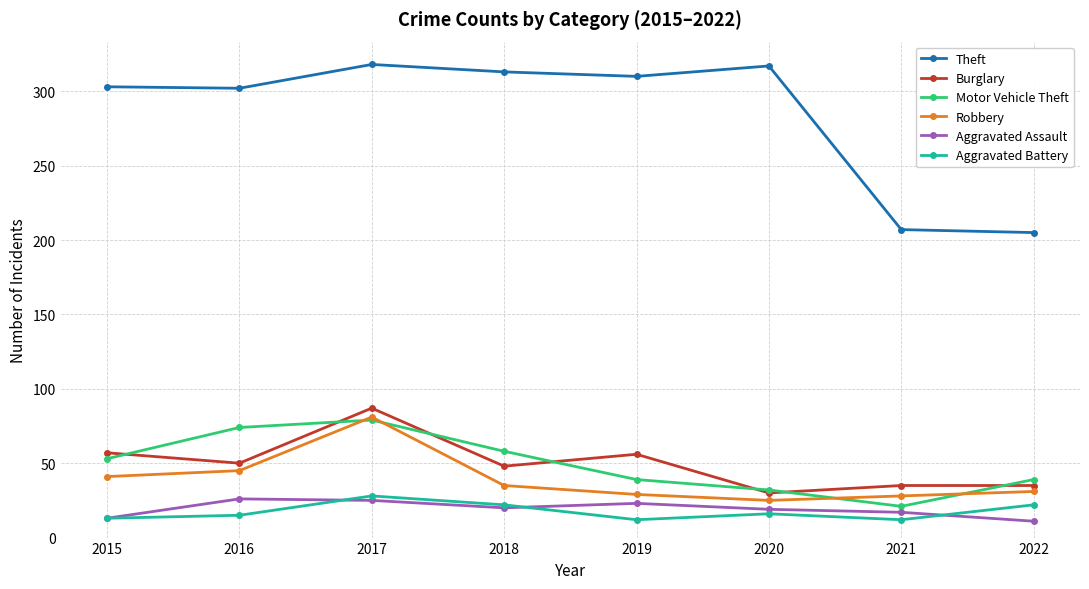

Where is the first local minimum for Robbery?

2020